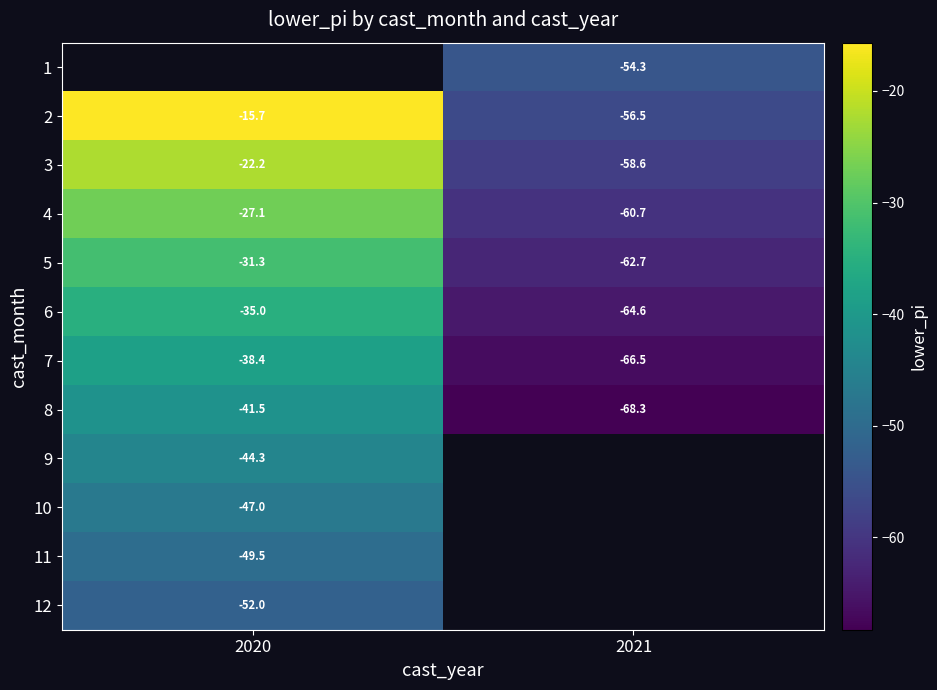

The value of 6 at 2020 is -35.0. True or false?

True